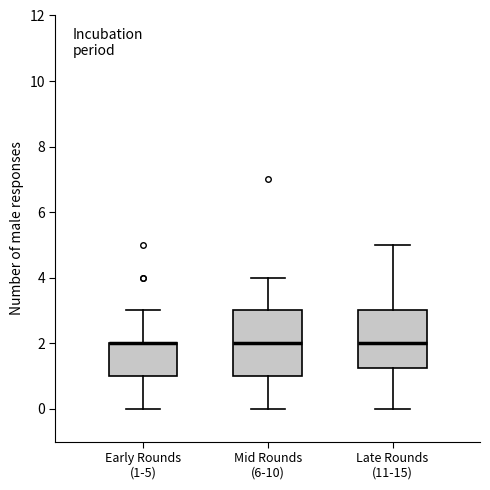

Reading left to right, read every box against the y-axis: the position of its median line, the range the box covers, and the ends of its whiskers. The values are not printed on the chart, so give them approximately, as read against the axis.

Early Rounds (1-5): median 2.0 (drawn on the box's upper edge), box 1.0 to 2.0, whiskers 0.0 to 3.0
Mid Rounds (6-10): median 2.0, box 1.0 to 3.0, whiskers 0.0 to 4.0
Late Rounds (11-15): median 2.0, box 1.2 to 3.0, whiskers 0.0 to 5.0